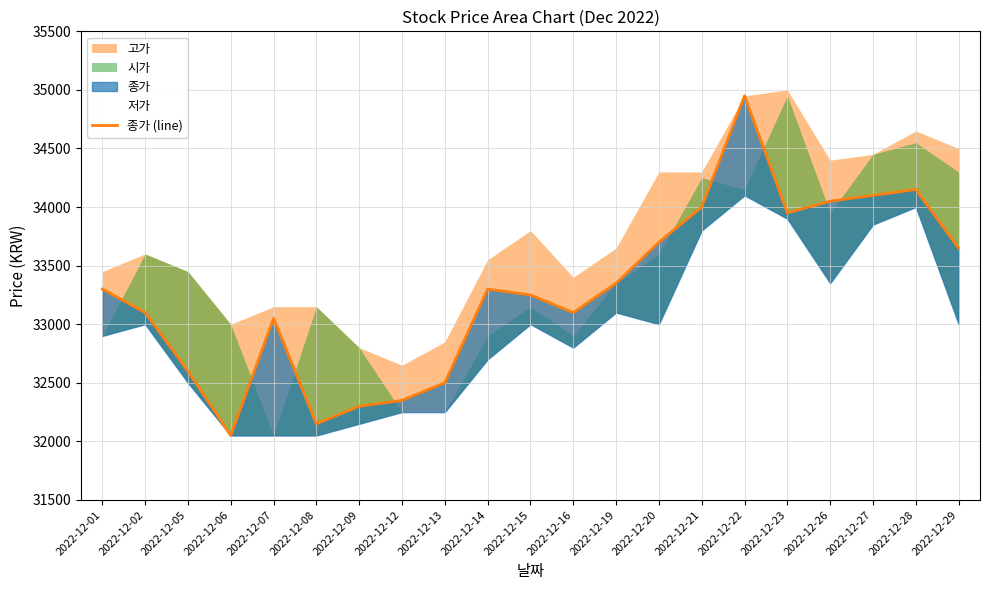

At which category does the data reach its first local valley?

2022-12-06